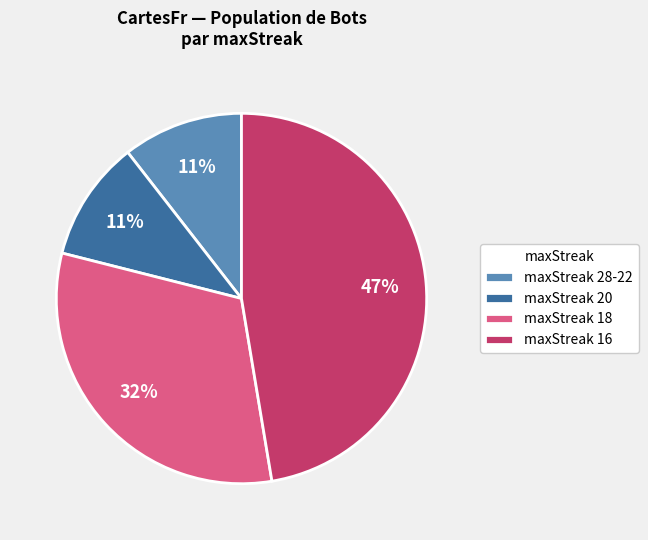

Does maxStreak 28-22 represent more than half of the total?

No